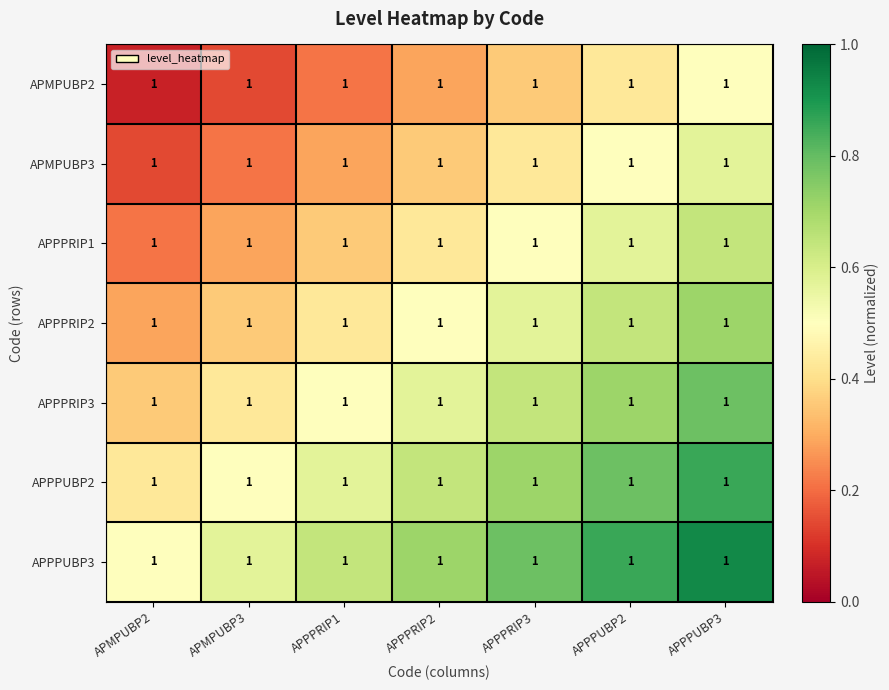

What is the maximum value for APMPUBP3?

0.6